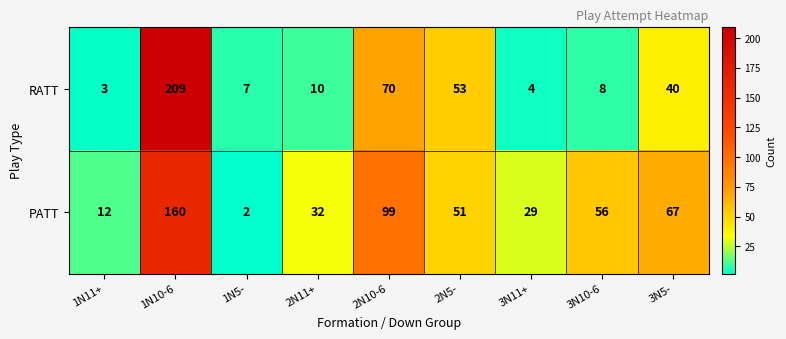

At which label does PATT reach its peak?

1N10-6